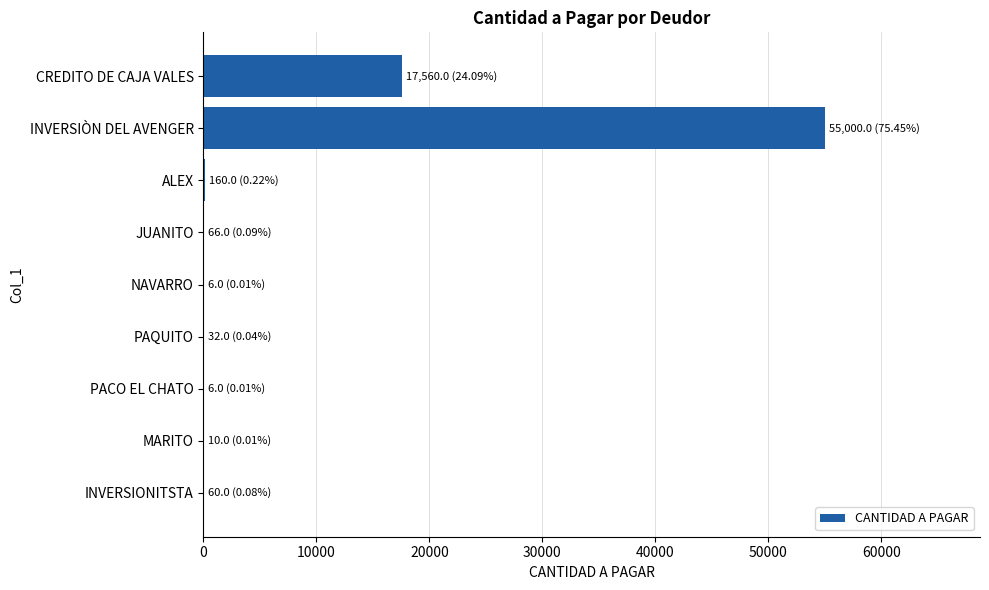

How many data points does each series have?

9